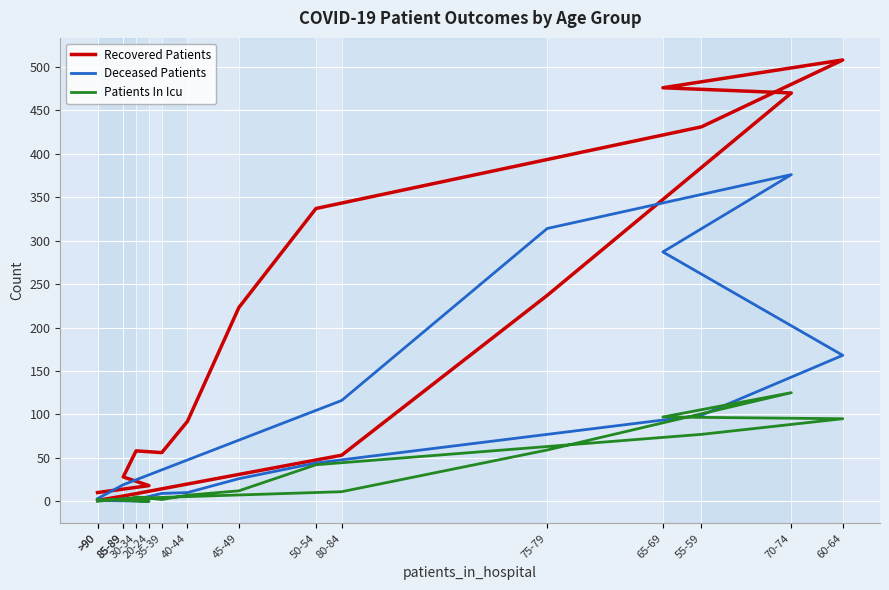

At which category does Recovered Patients reach its first local valley?

35-39